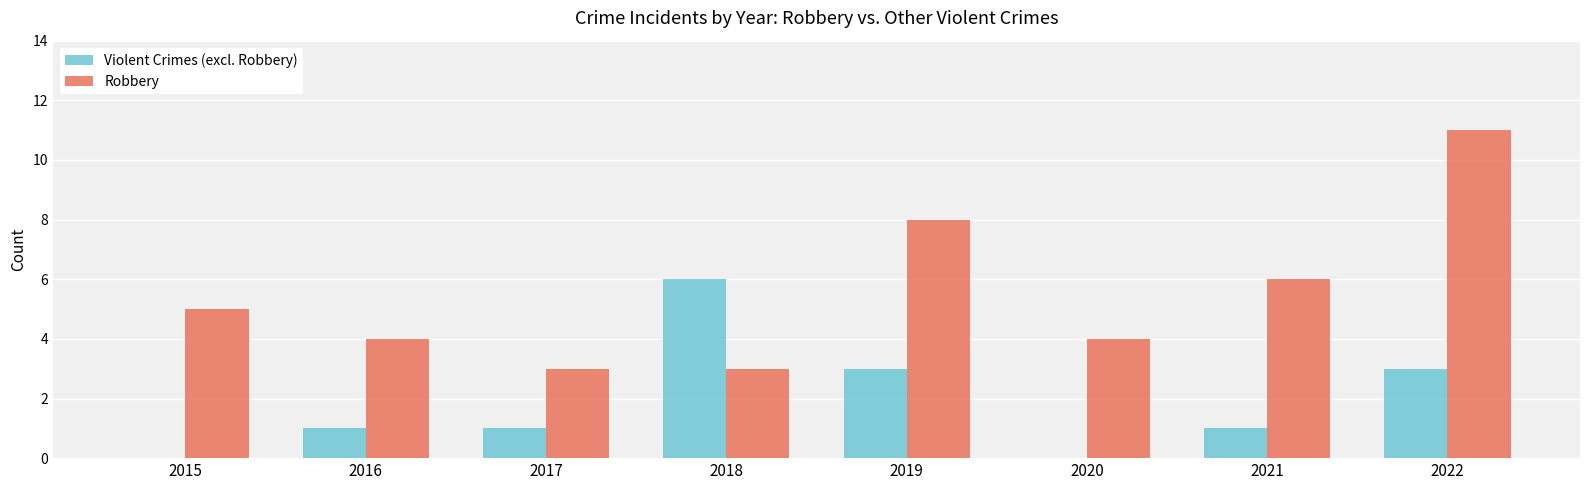

At which category is the sum across all series the highest?

2022